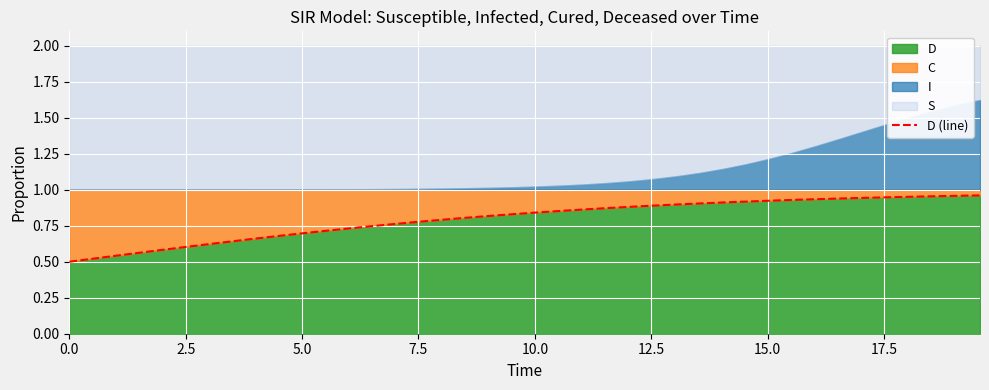

What is the minimum value shown in the chart?

0.5